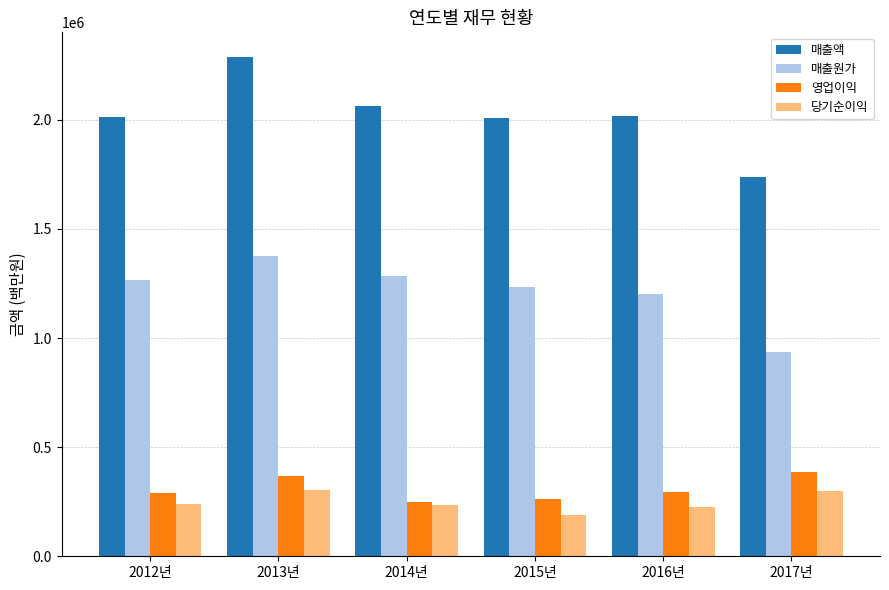

What is the total value across all series at 2013년?

4336487.5